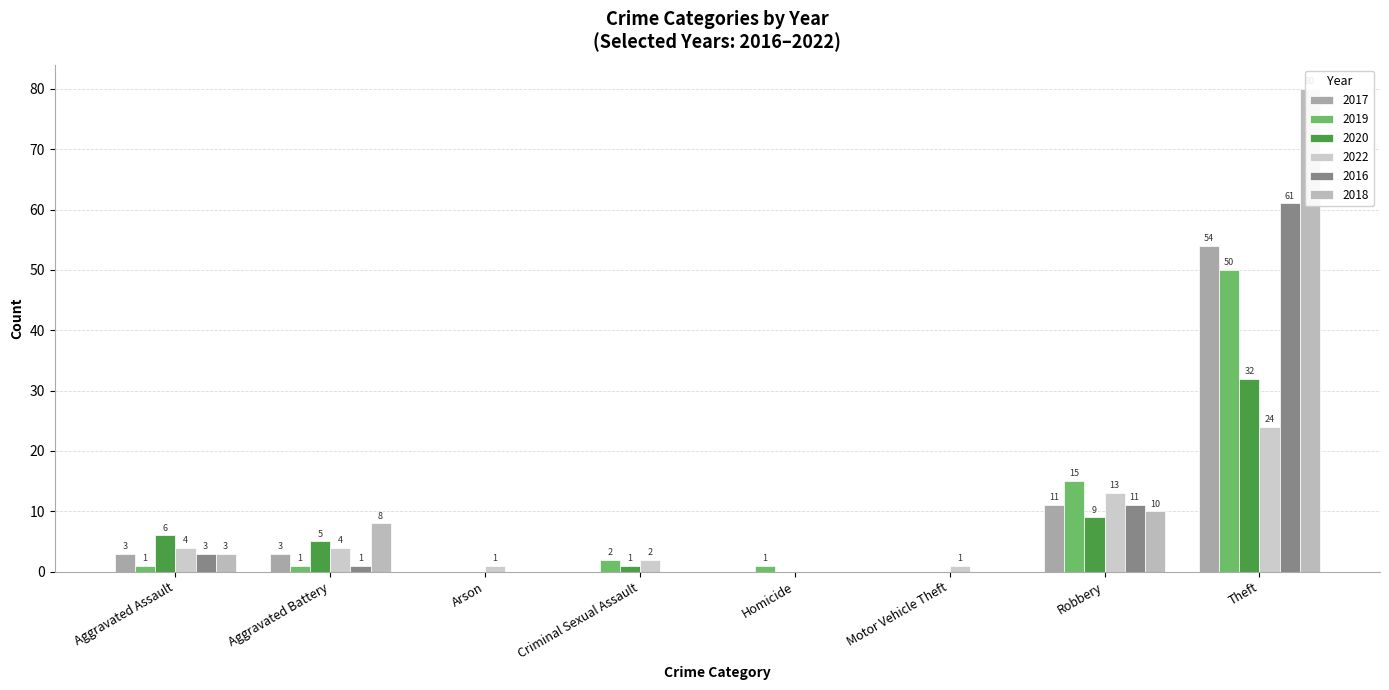

What is the total value across all series at Homicide?

1